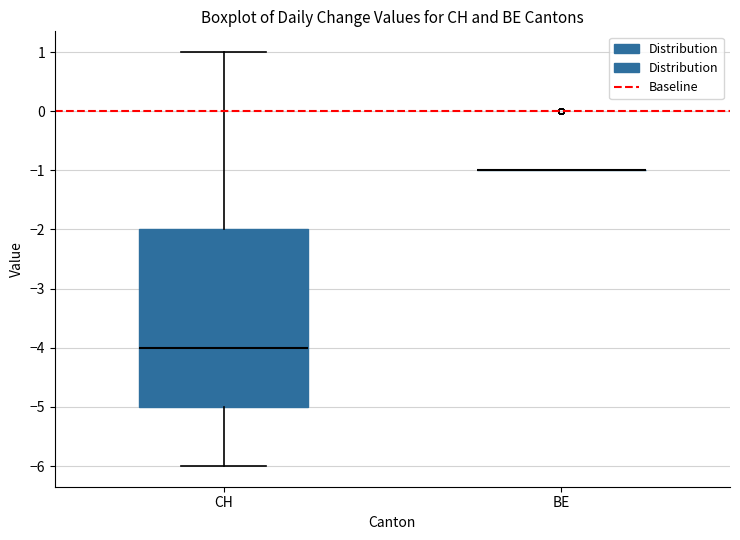

Reading left to right, read every box against the y-axis: the position of its median line, the range the box covers, and the ends of its whiskers. The values are not printed on the chart, so give them approximately, as read against the axis.

CH: median -4, box -5 to -2, whiskers -6 to 1
BE: box collapsed to a line at -1, whiskers -1 to -1